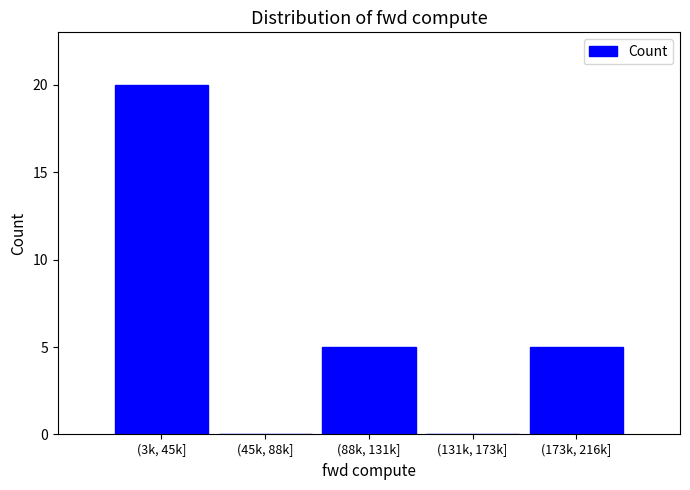

Reading left to right, list all the values displayed in this chart.

(3k, 45k]=20	(45k, 88k]=0	(88k, 131k]=5	(131k, 173k]=0	(173k, 216k]=5